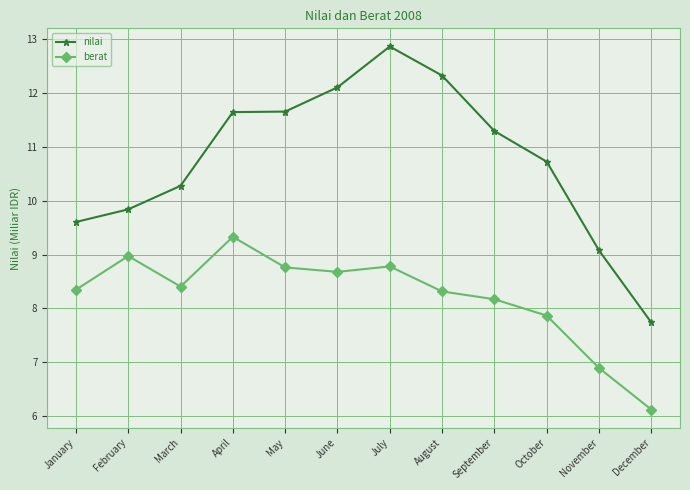

Reading right to left, transcribe all the data shown in this chart.

nilai: 7.7	9.1	10.7	11.3	12.3	12.9	12.1	11.7	11.7	10.3	9.8	9.6
berat: 6.1	6.9	7.9	8.2	8.3	8.8	8.7	8.8	9.3	8.4	9.0	8.3